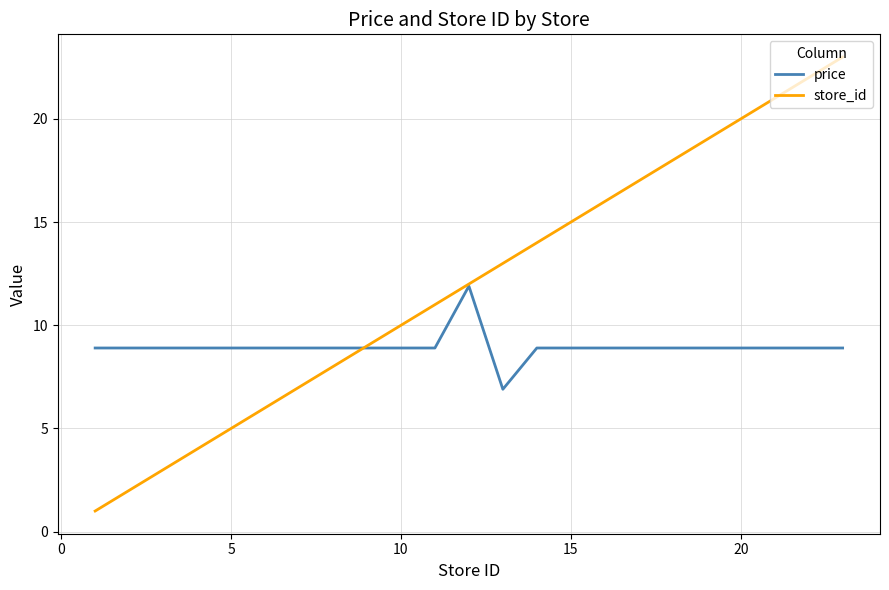

True or false: store_id has more than 2 interior local peaks.

False